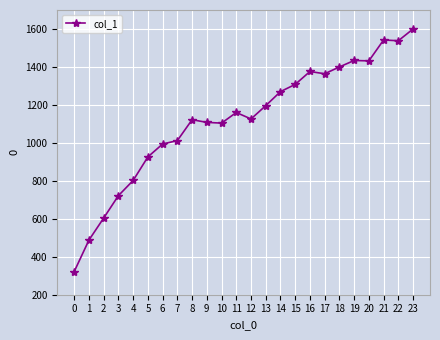

What is the difference between the second highest and minimum values?

1220